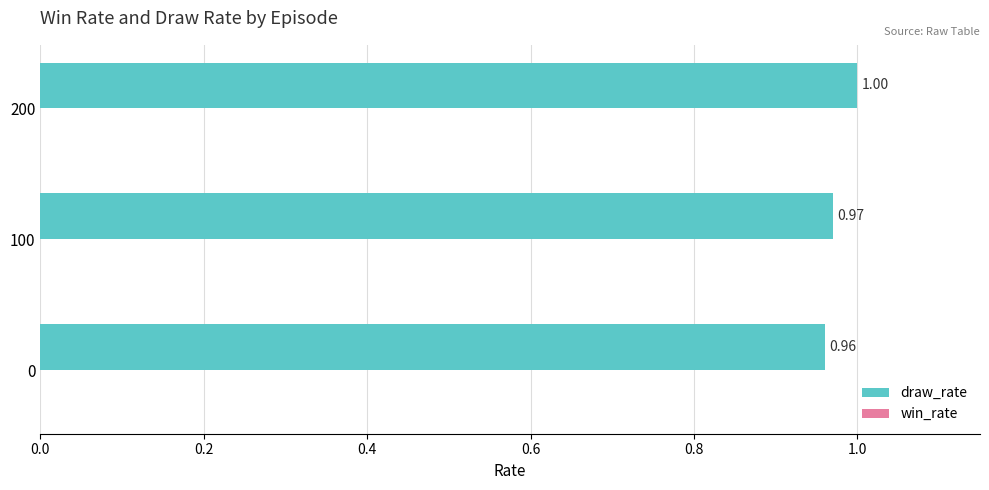

What is the sum of the values at 0 and 200?

2.0